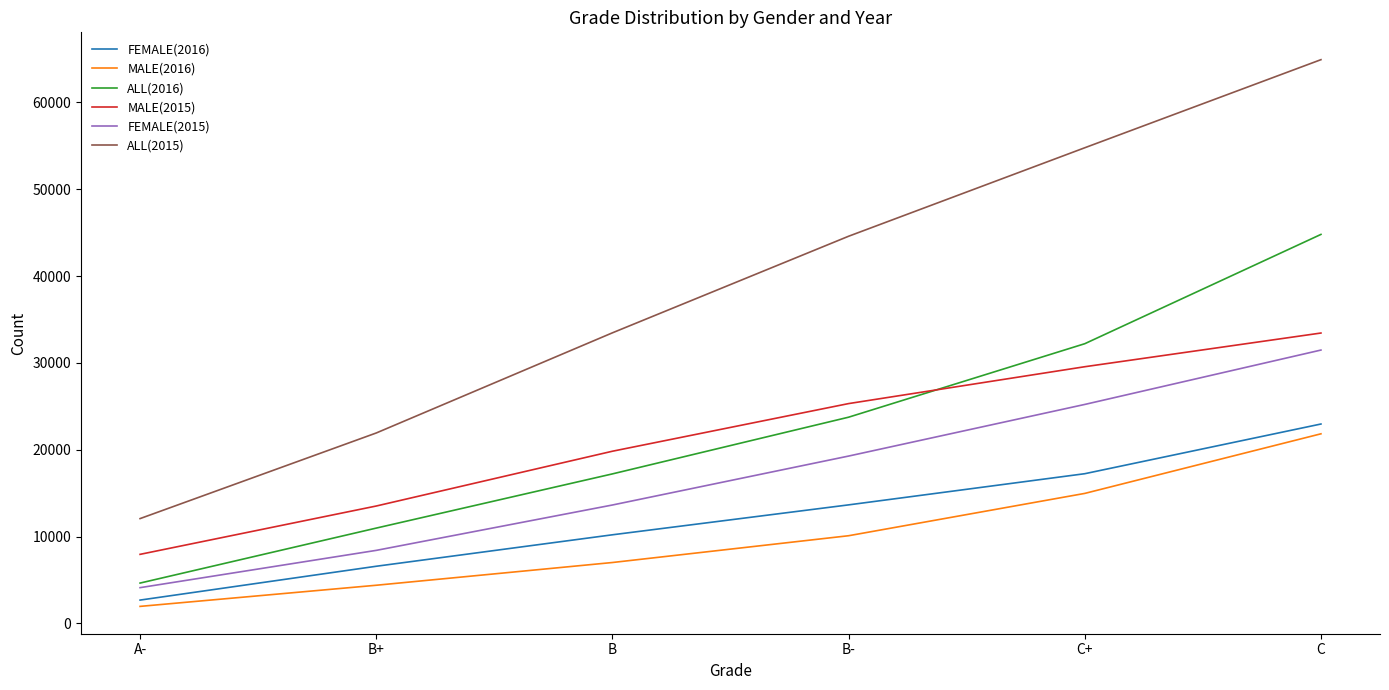

What is the highest value of the MALE(2016) series?

21832